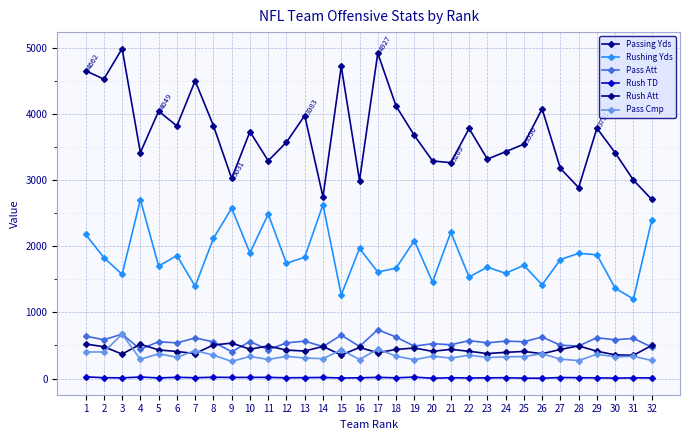

True or false: Pass Att has more than 2 interior local peaks.

True